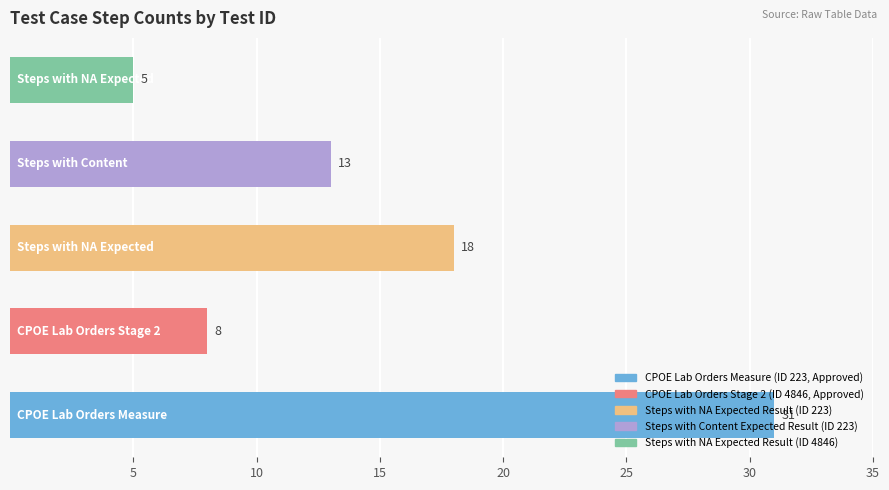

What is the greatest value displayed?

31